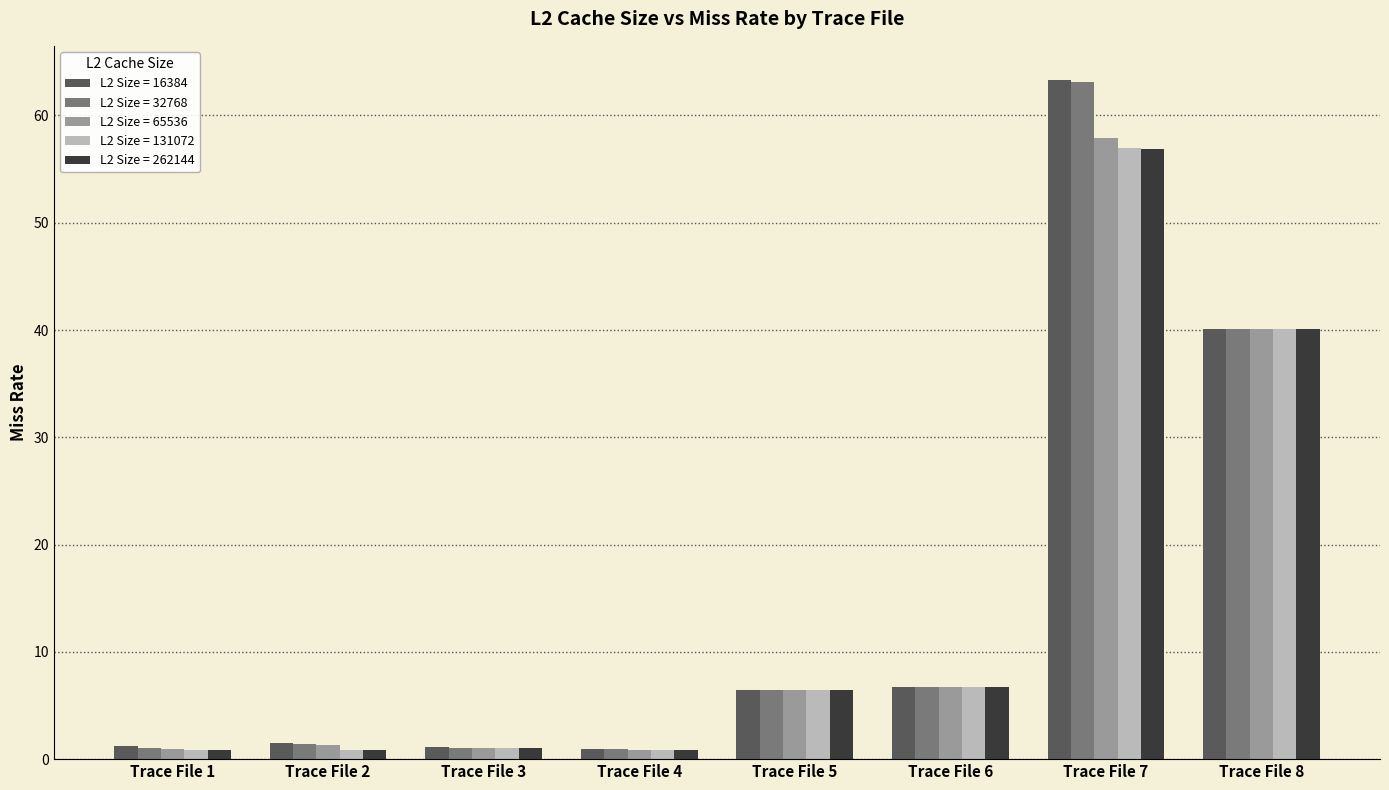

What are all the series names shown in the legend?

L2 Size = 16384, L2 Size = 32768, L2 Size = 65536, L2 Size = 131072, L2 Size = 262144